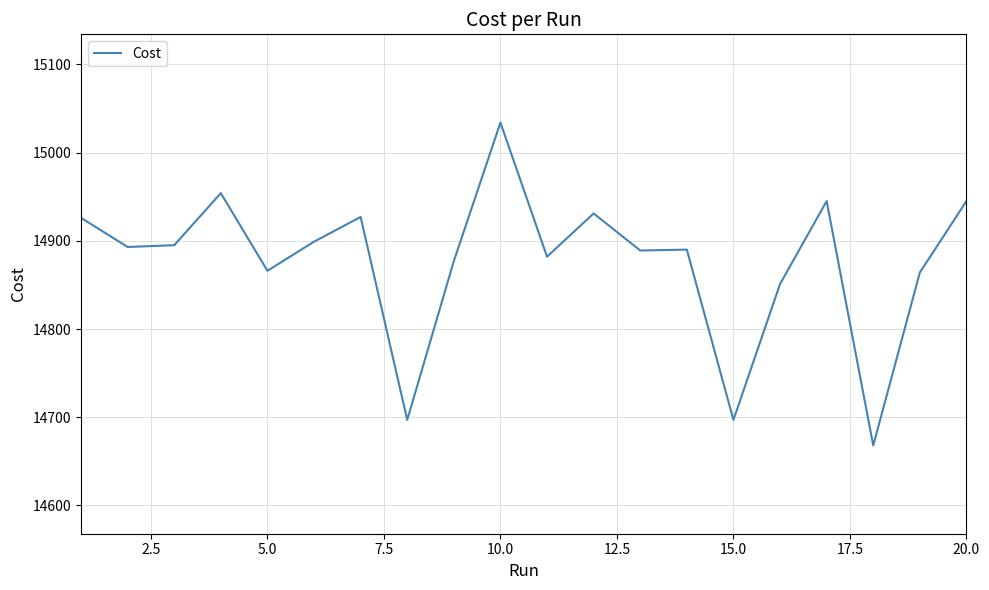

True or false: there are more than 2 points higher than both neighbors.

True